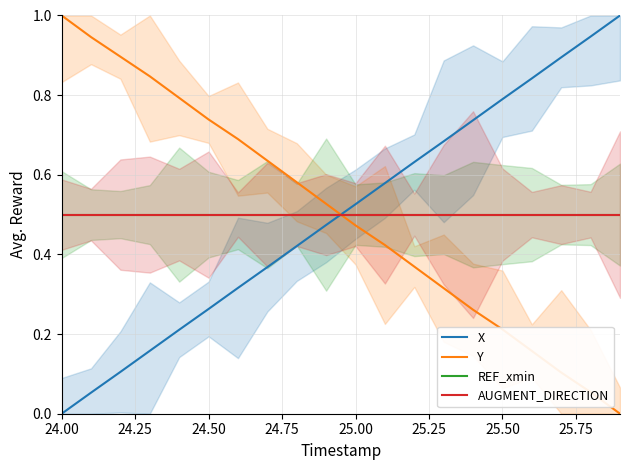

Which category has the lowest value in the AUGMENT_DIRECTION series?

24.00